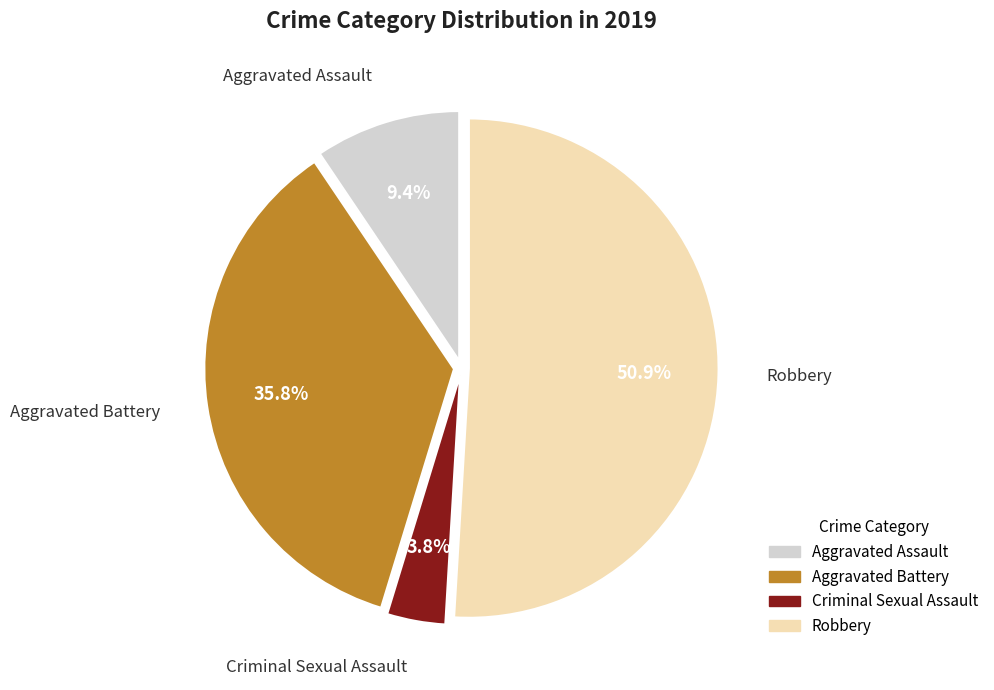

How many segments does this pie chart have?

4